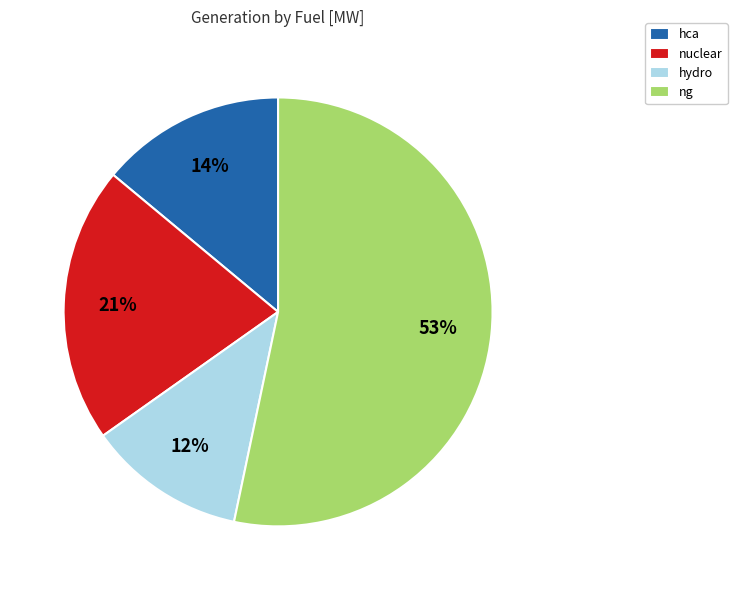

Combined, do nuclear and hca account for over 50%?

No